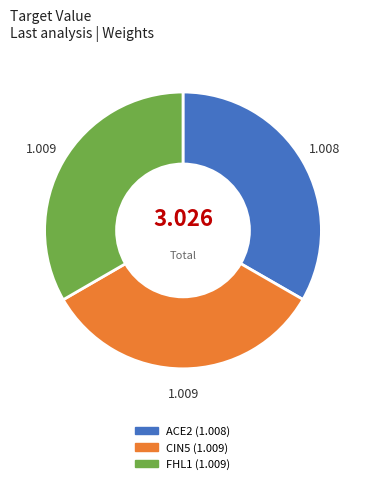

Approximately how many times larger is the value at FHL1 compared to ACE2?

1.0